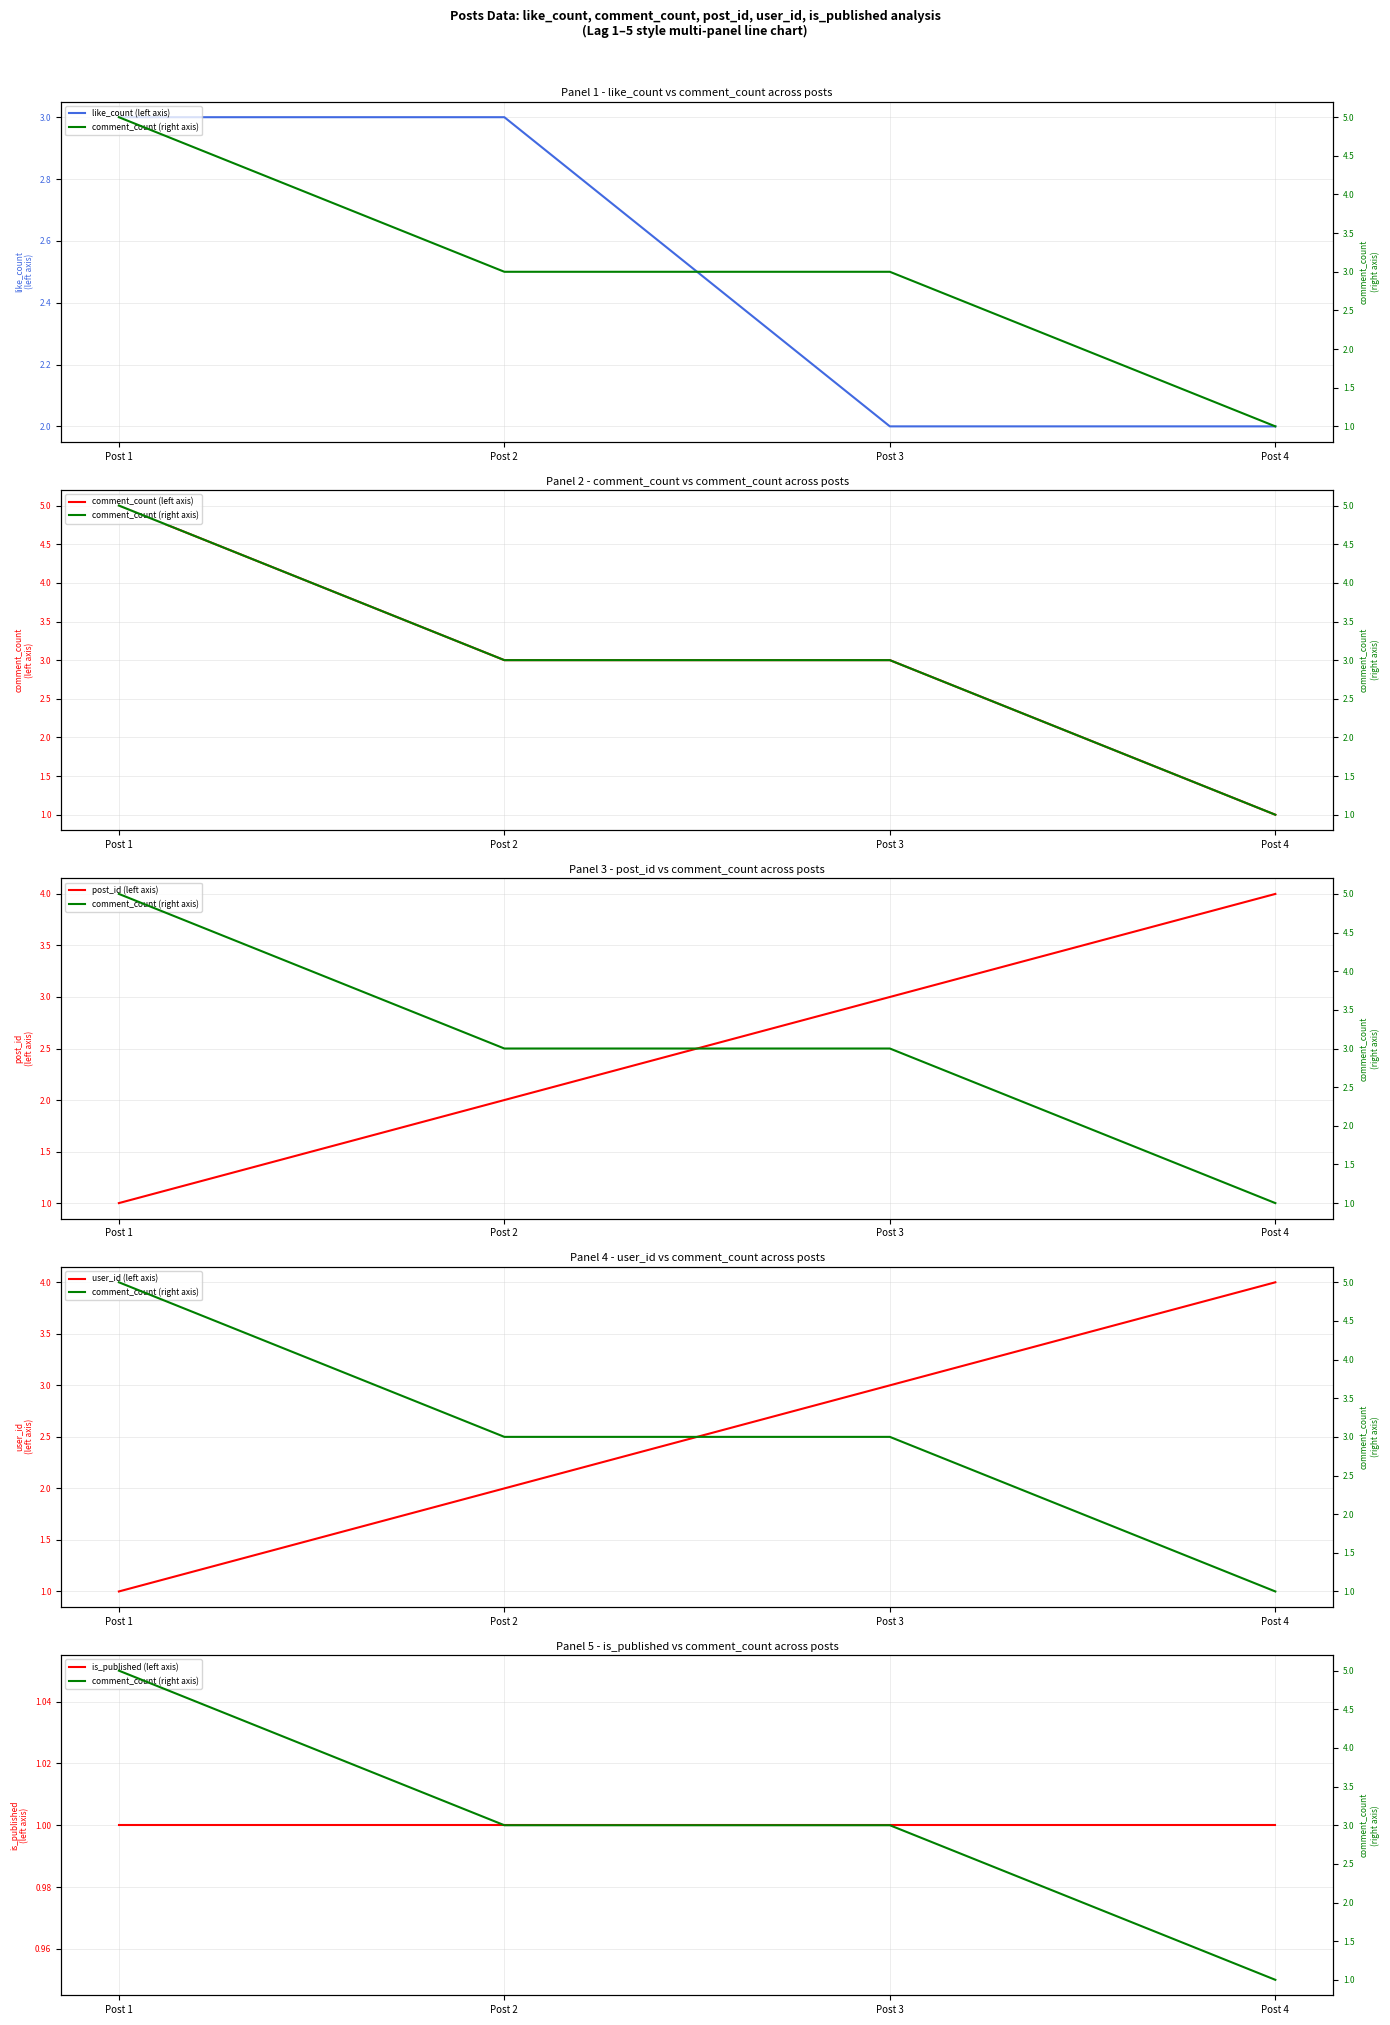

At how many categories does at least one series exceed 3?

2